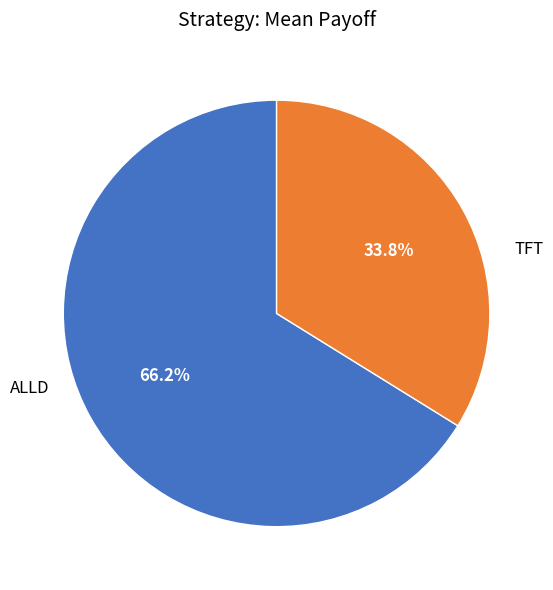

Is there a majority slice in this chart?

Yes